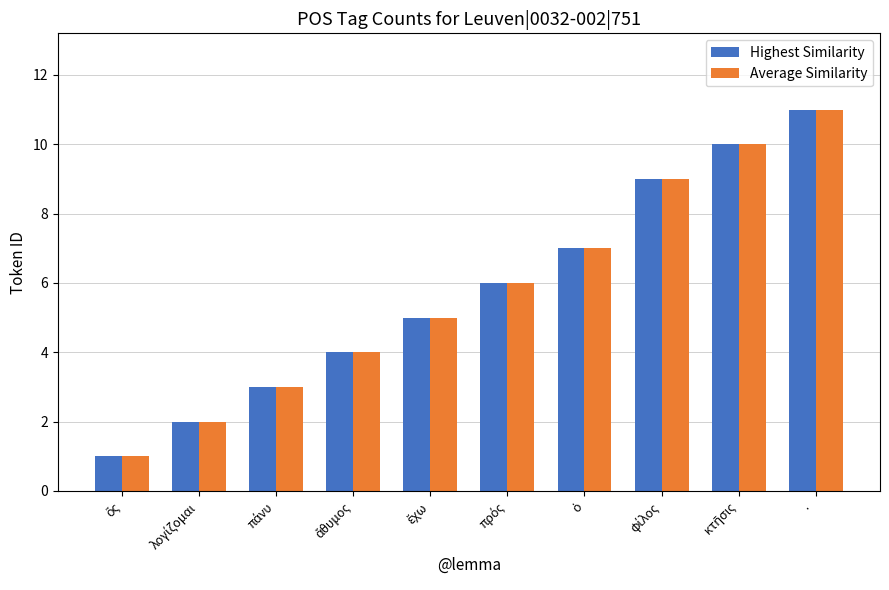

At which category is the sum across all series the highest?

·